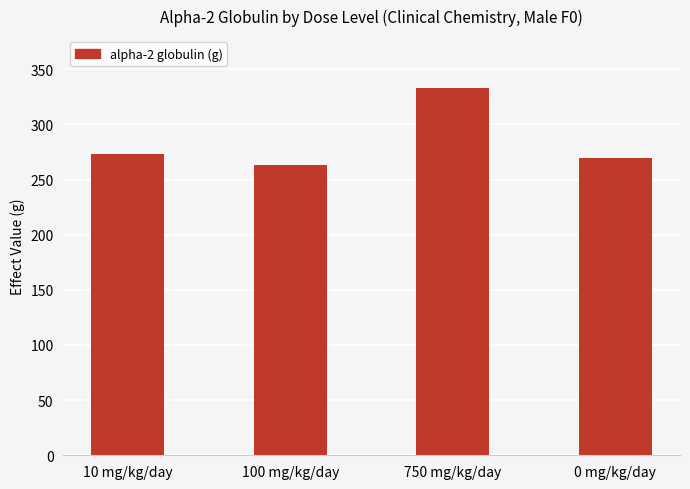

Are the bars grouped side by side (vs. stacked)?

No